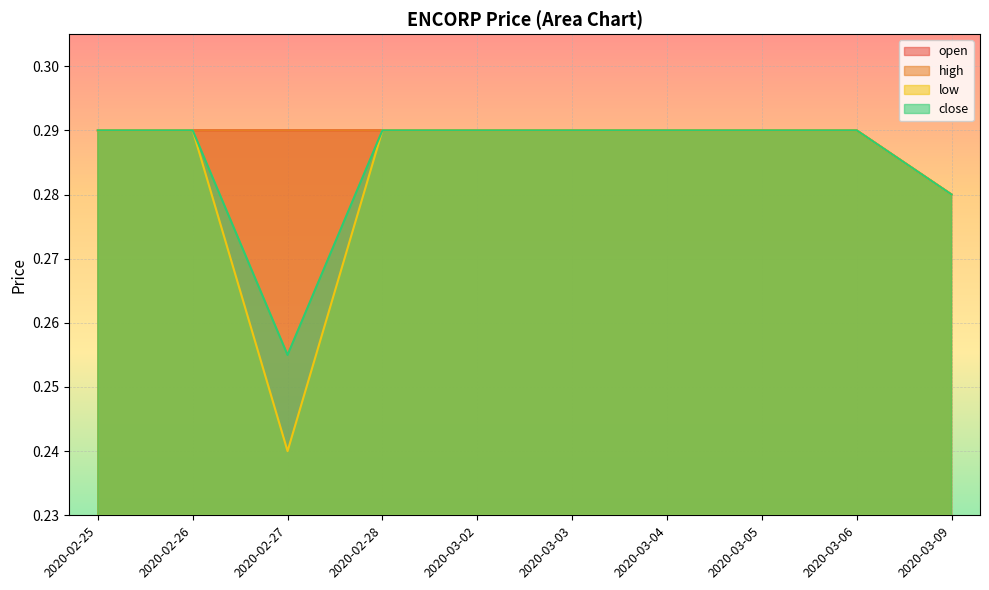

Is the value of close at 2020-03-04 greater than the value of high at 2020-02-27?

No